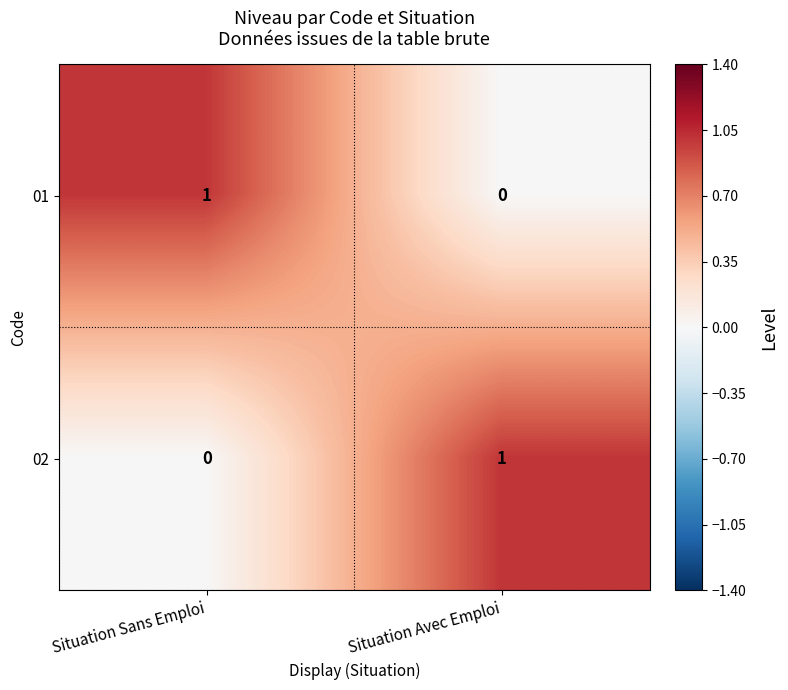

What is the total value across all series at Situation Avec Emploi?

1